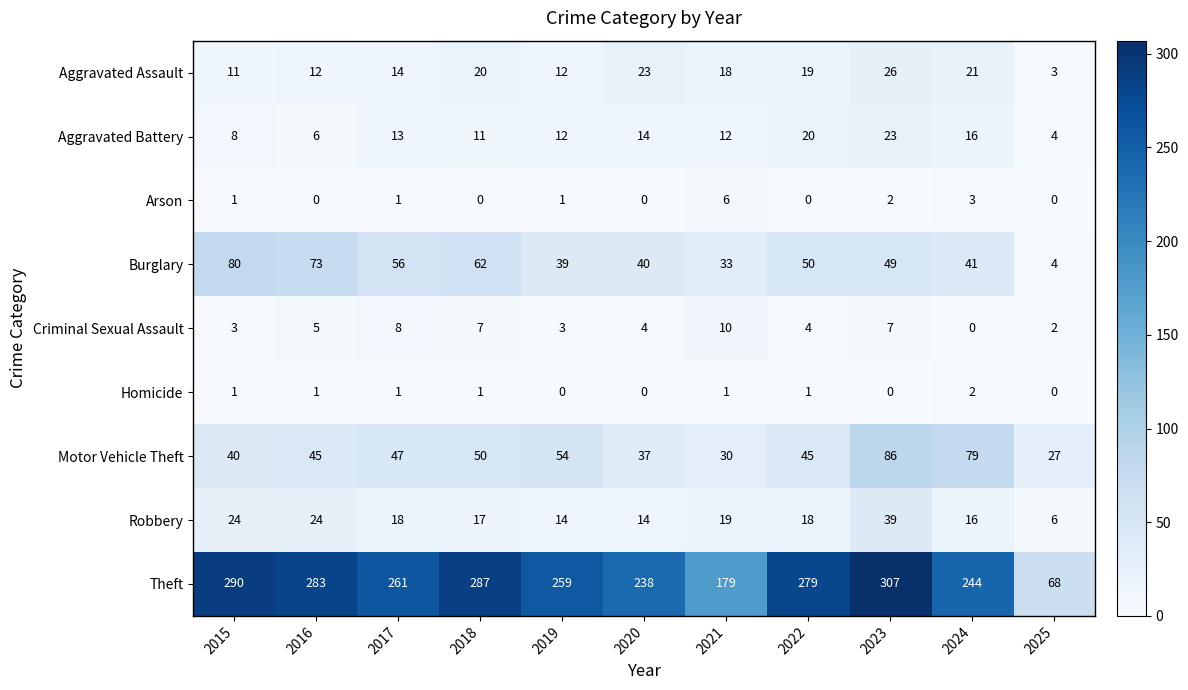

The Criminal Sexual Assault series shows 7 at 2018. True or false?

True